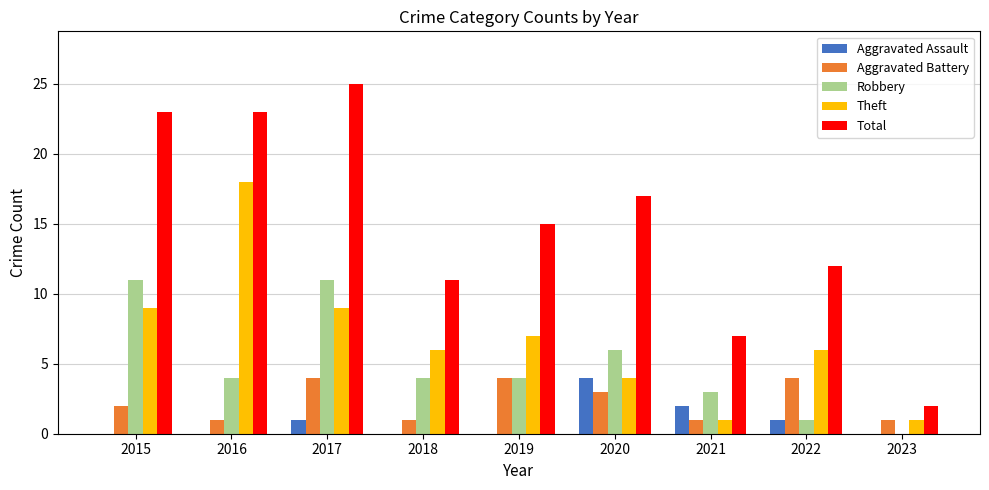

Between 2015 and 2019, which series saw the biggest shift?

Total